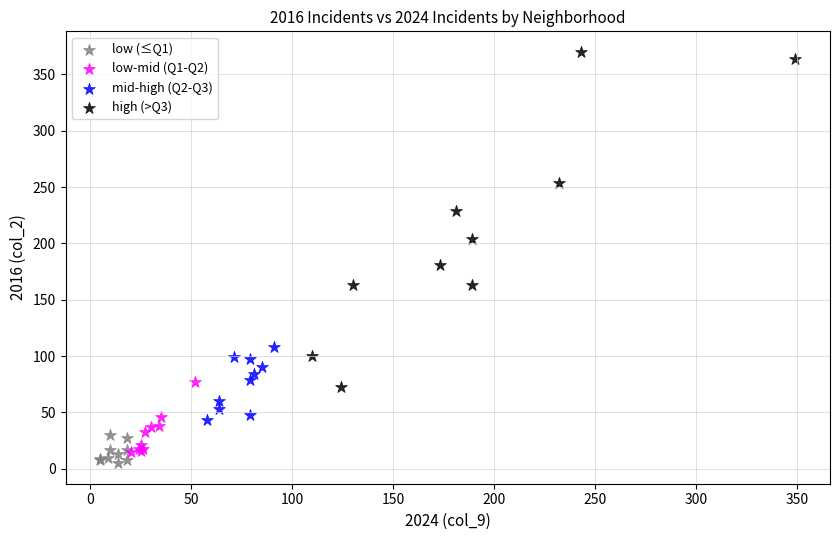

Which series has the largest Y range (max minus min)?

high (>Q3)